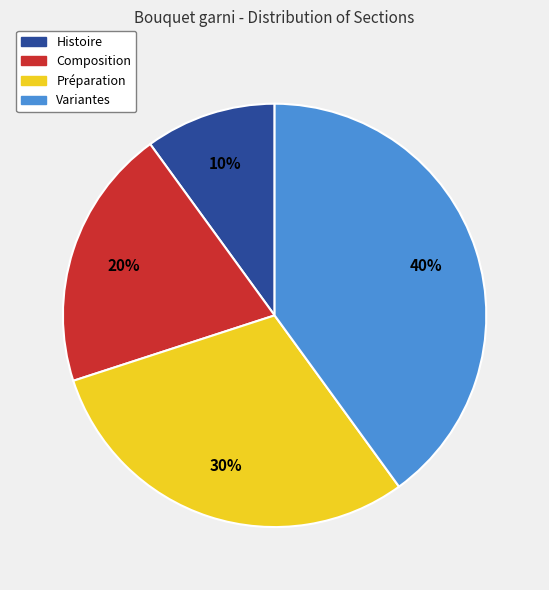

What is the ratio of the value at Composition to the value at Préparation?

0.7